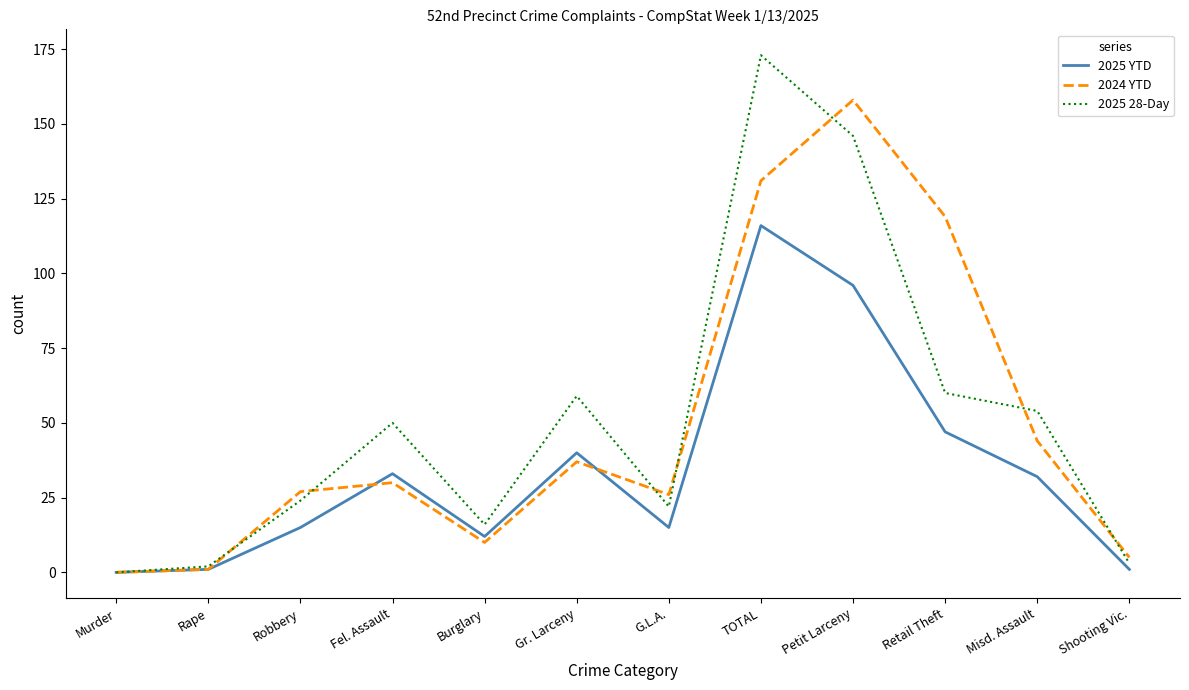

True or false: 2024 YTD has more than 0 interior local peaks.

True